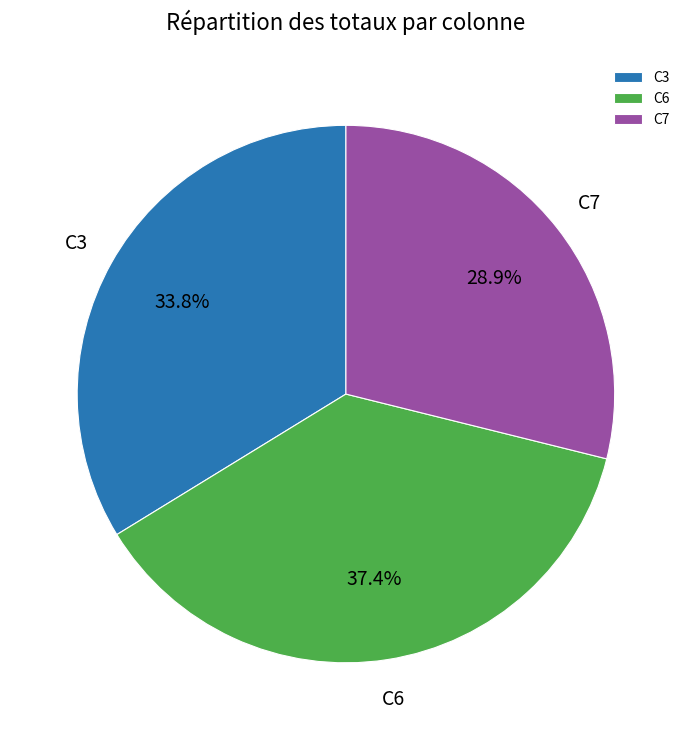

Which slice is the largest?

C6